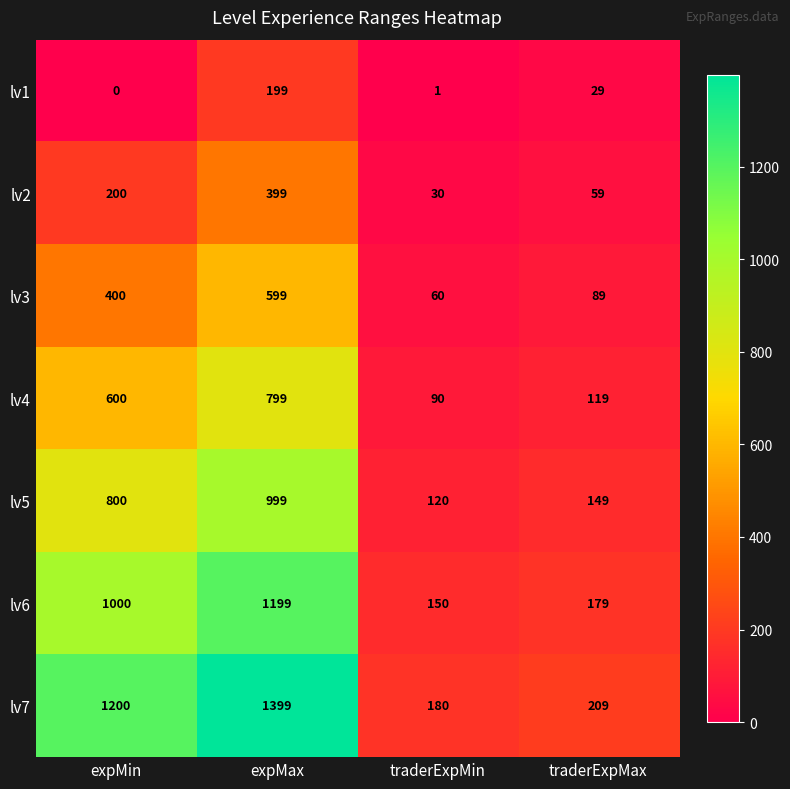

Which series has the largest range (max minus min)?

lv7